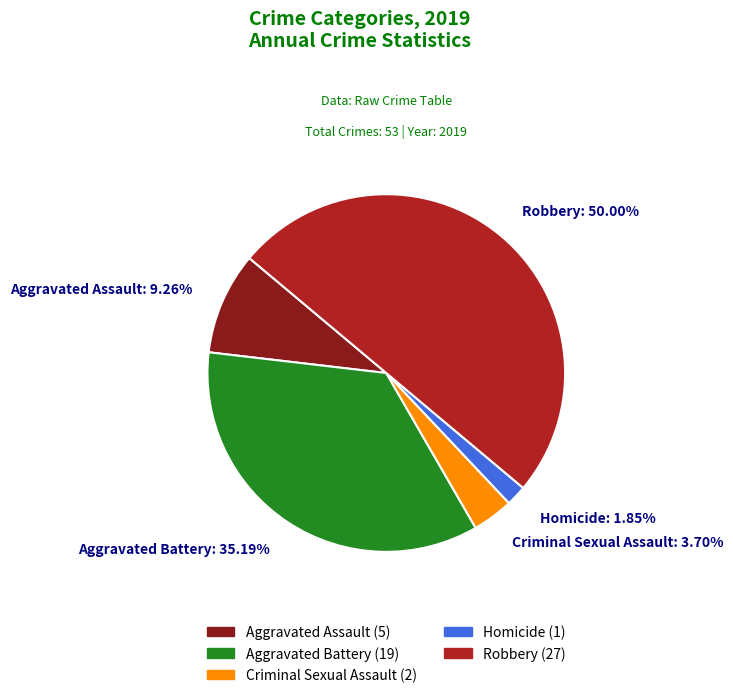

Approximately how many times larger is the value at Aggravated Assault: 9.26% compared to Criminal Sexual Assault: 3.70%?

2.5